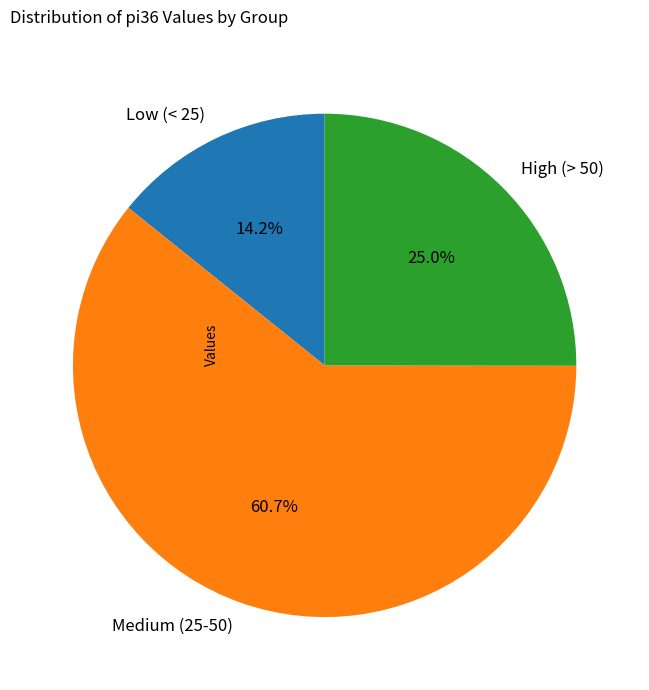

What percentage is NOT represented by Low (< 25)?

85.8%